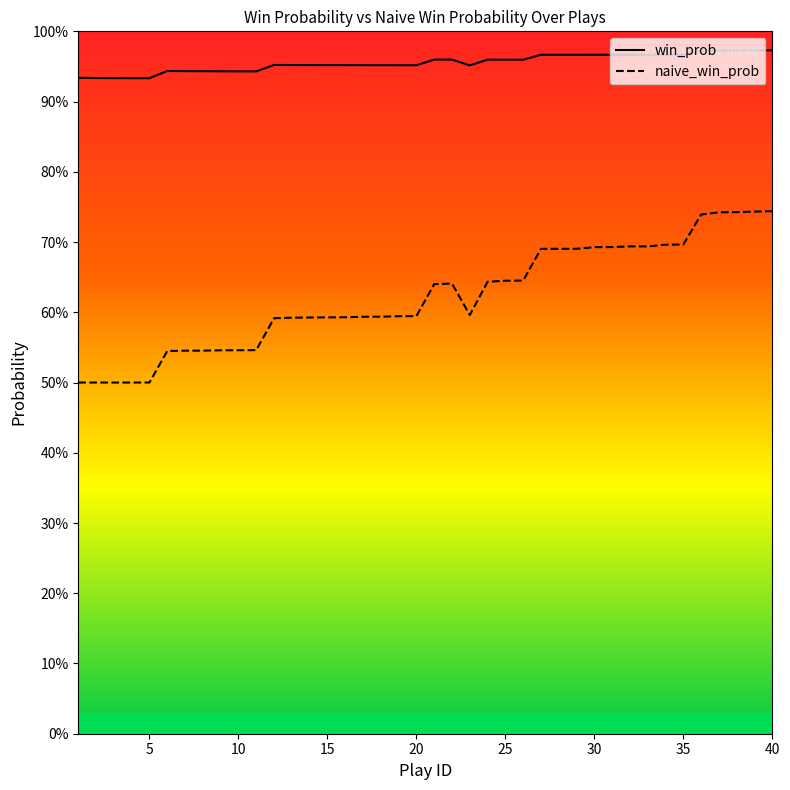

Rank the series by their average value, from highest to lowest.

win_prob, naive_win_prob